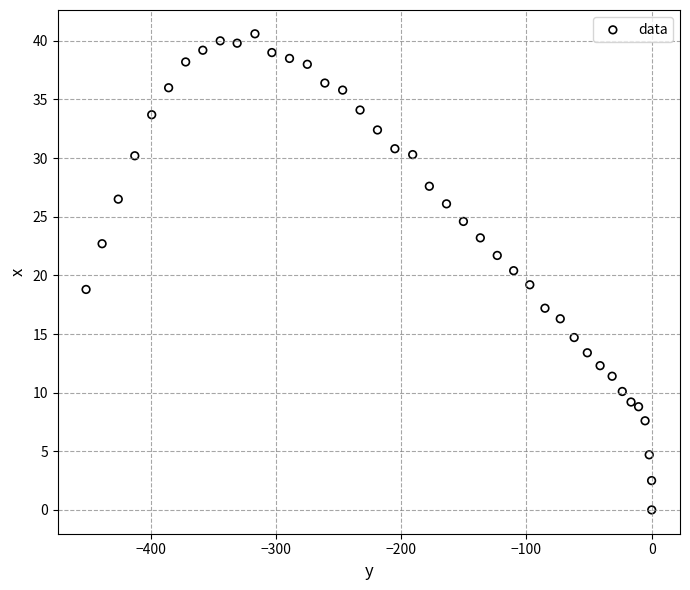

What is the range of X values (max minus min)?

451.5